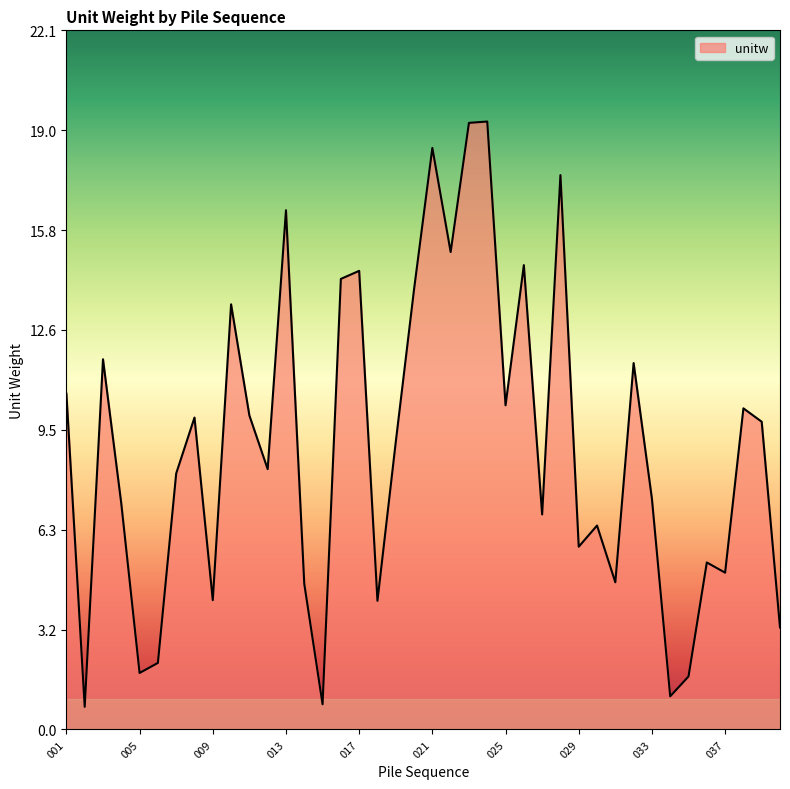

Does the chart have visible grid lines?

No